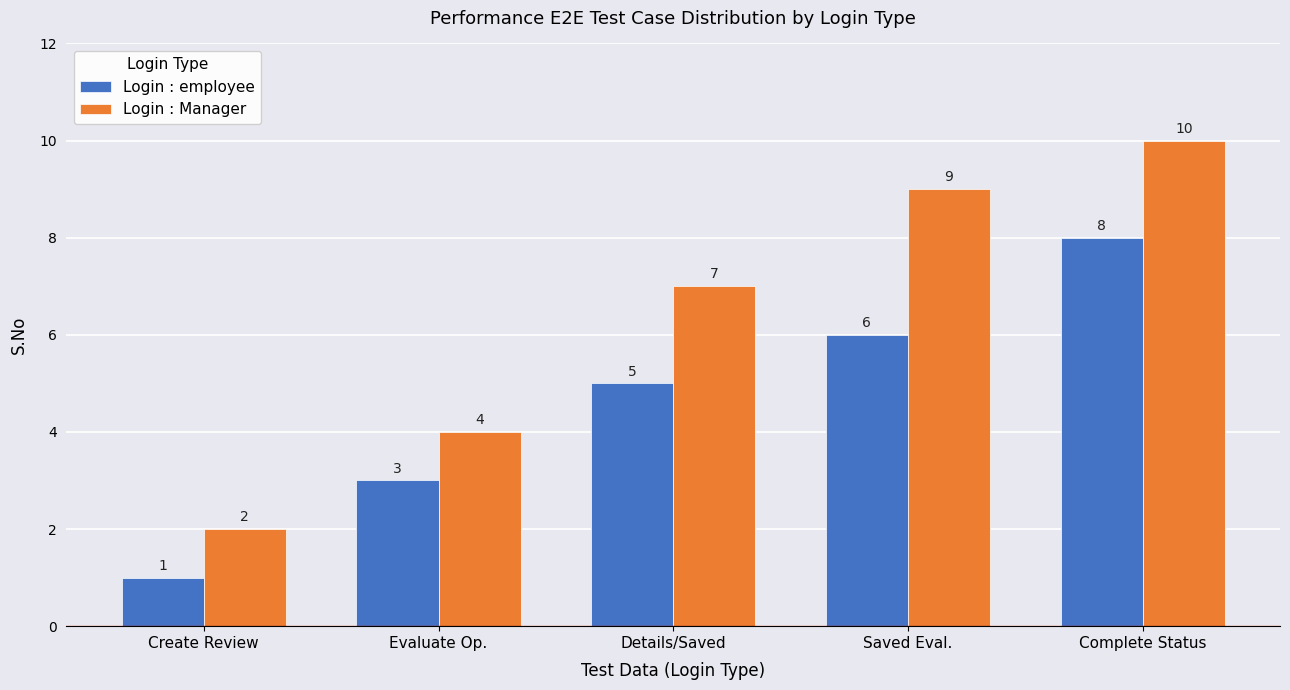

What is the lowest value of the Login : Manager series?

2